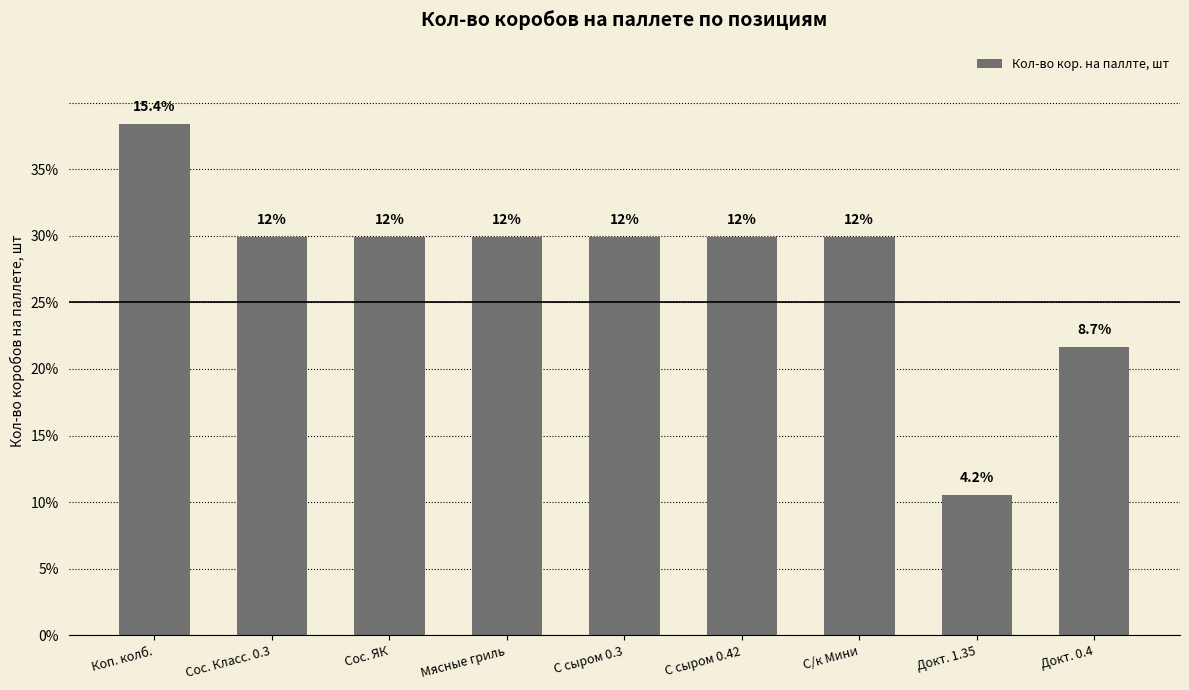

What position from the right is С сыром 0.3?

5